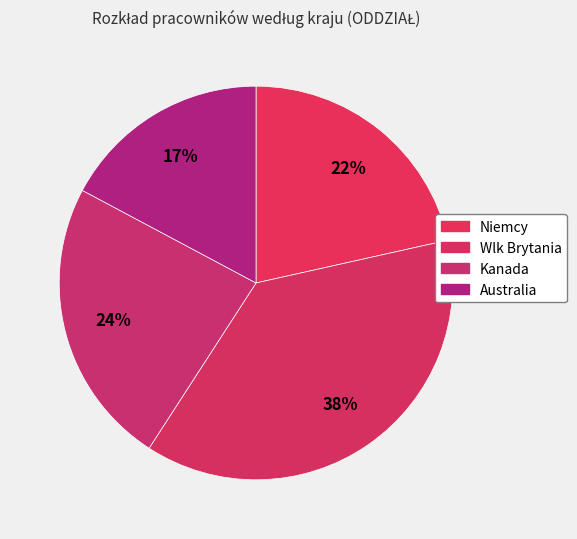

Combined, what portion of the pie is Australia and Wlk Brytania?

54.8%